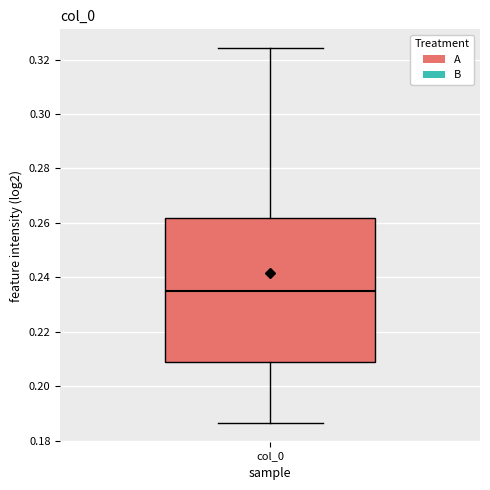

Transcribe this box plot: give where the median line is, the range the box spans, and where the two whiskers end, as read against the y-axis. The values are not printed on the chart, so give them approximately, as read against the axis.

median 0.236, box 0.208 to 0.262, whiskers 0.186 to 0.324